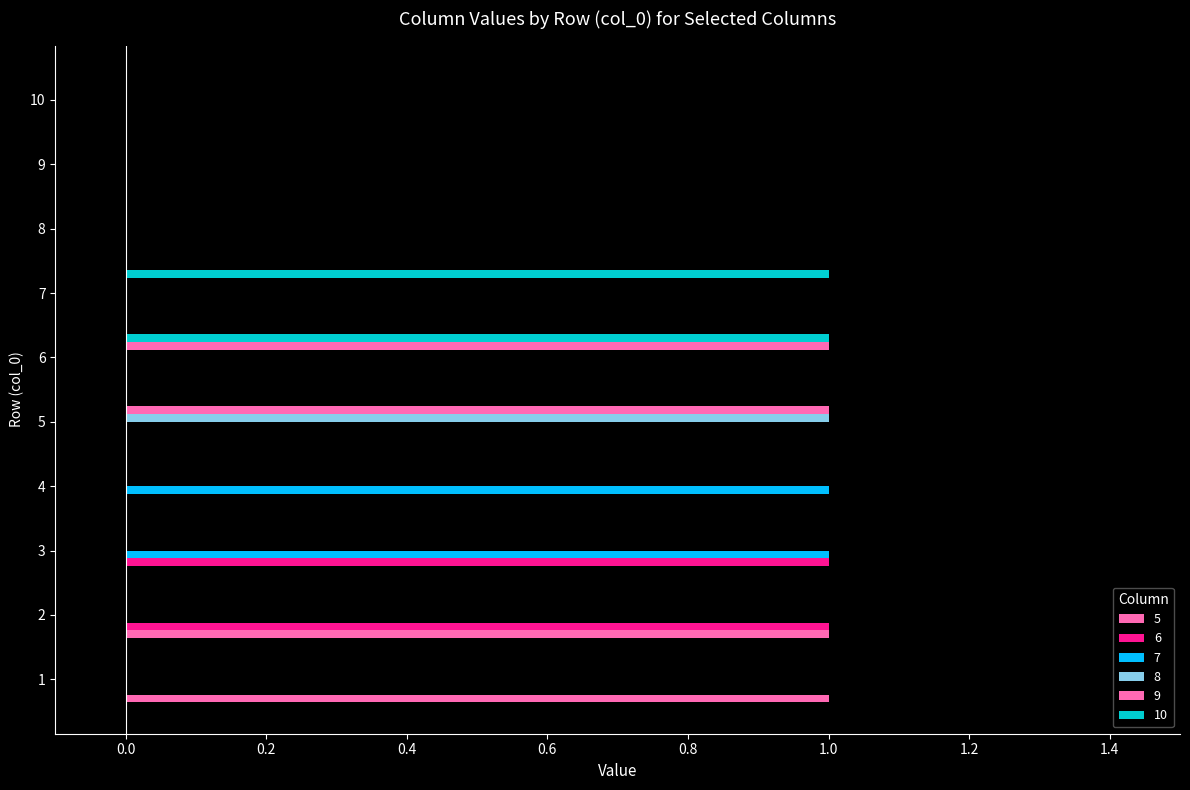

Between 10 and 5, which is larger?

10